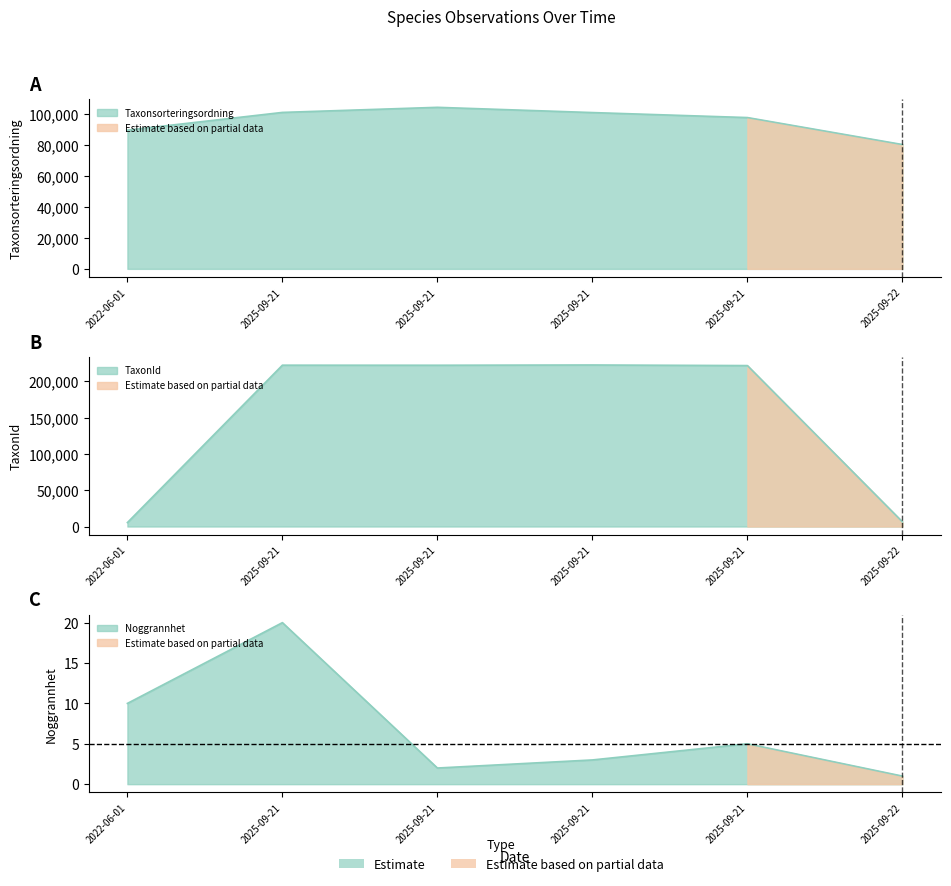

True or false: Noggrannhet and Taxonsorteringsordning intersect in this chart.

False